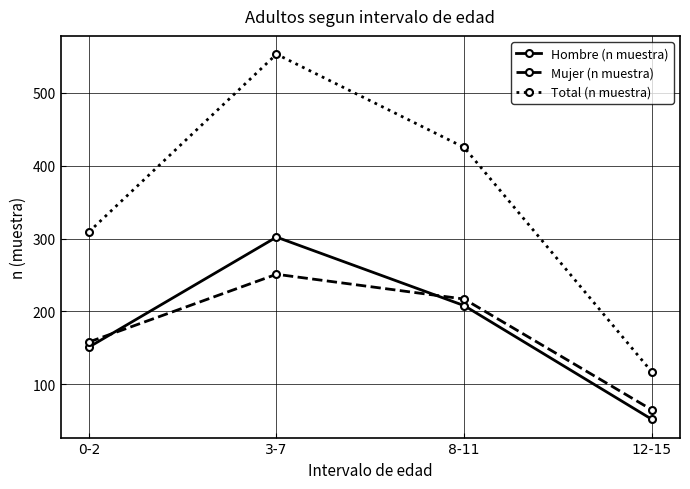

What position from the left is 0-2?

1